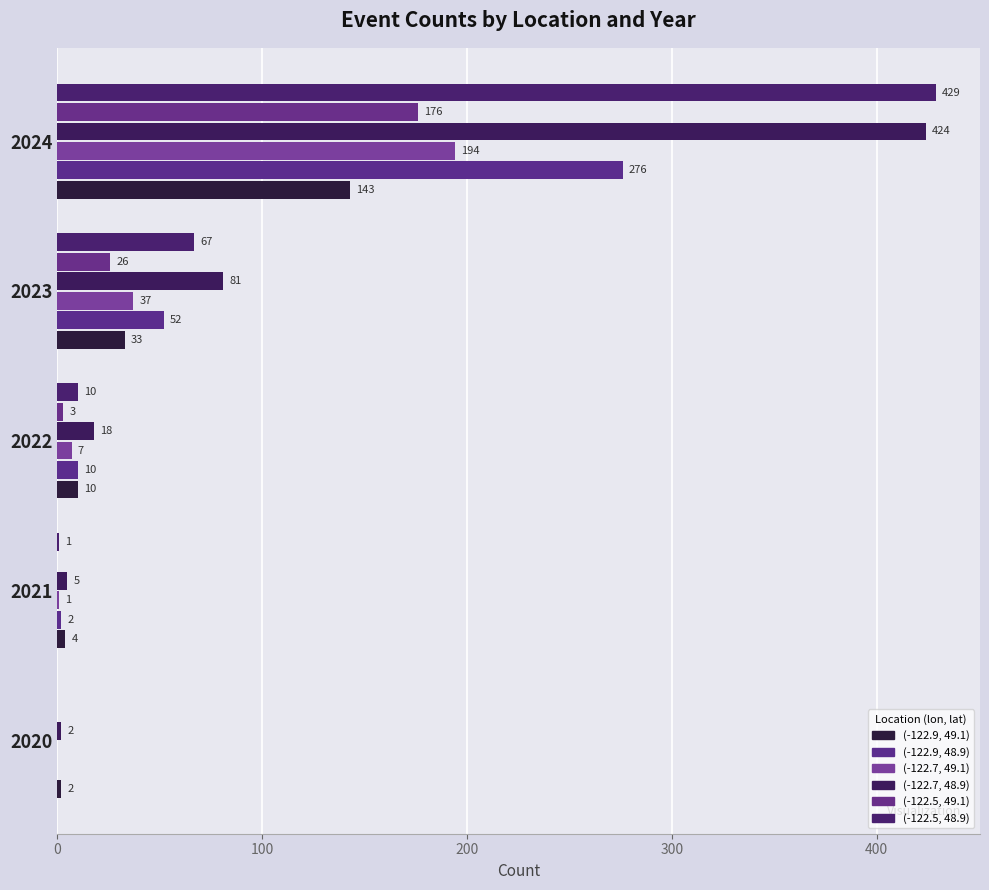

What is the value of the (-122.9, 48.9) bar at the 2nd from the left?

2